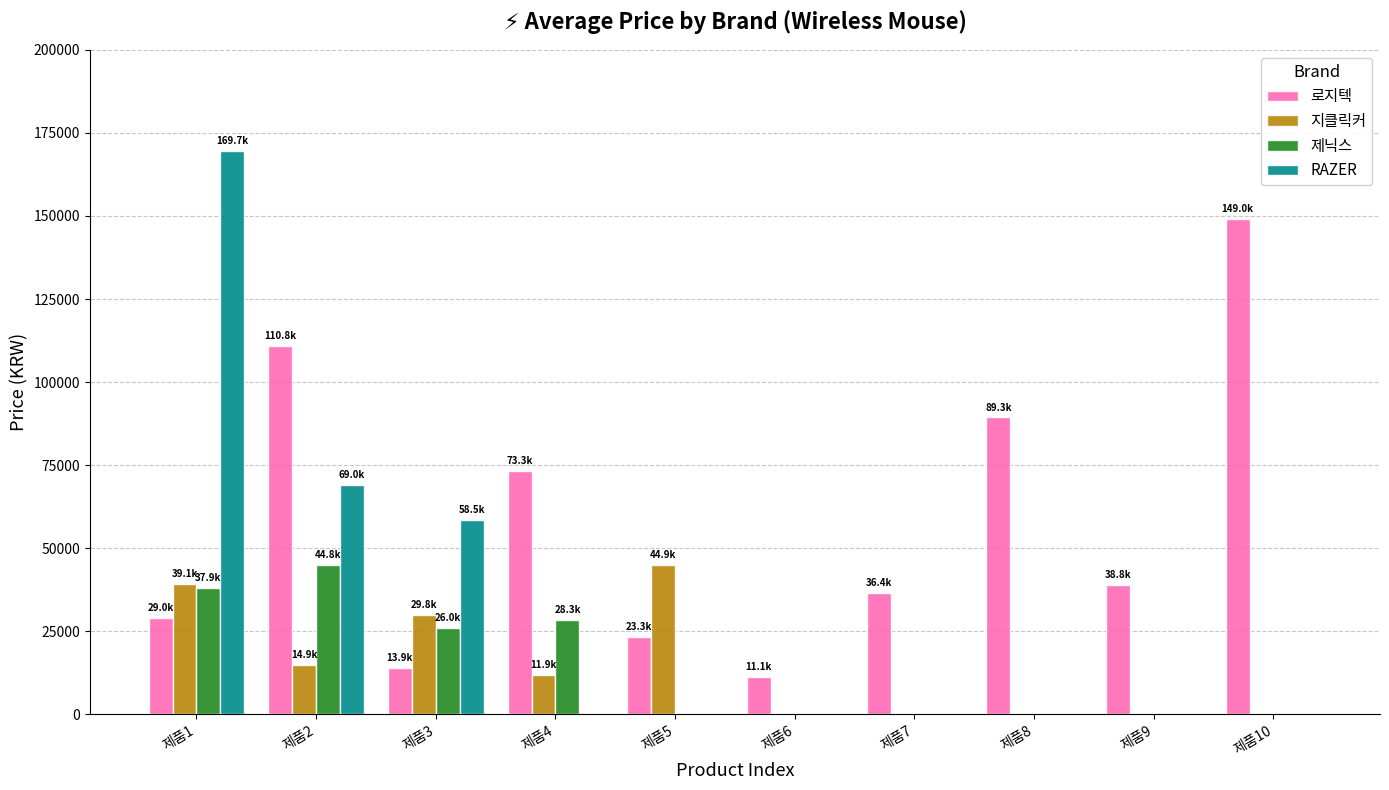

Is the value of RAZER at 제품5 greater than the value of 지클릭커 at 제품3?

No